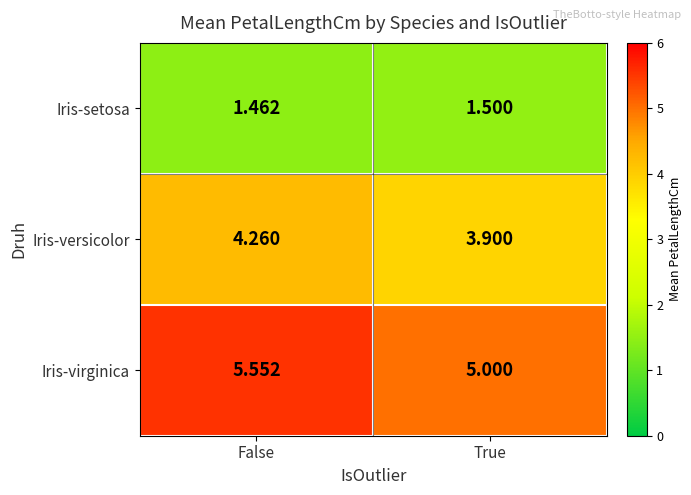

Rank the series by their maximum value, from highest to lowest.

Iris-virginica, Iris-versicolor, Iris-setosa